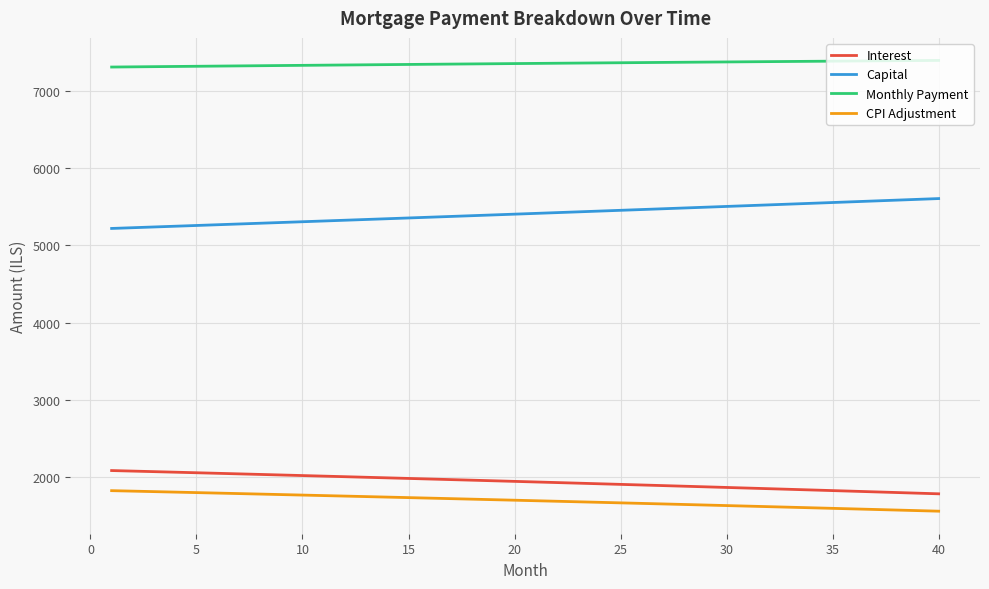

Which series has the largest total across all categories?

Monthly Payment